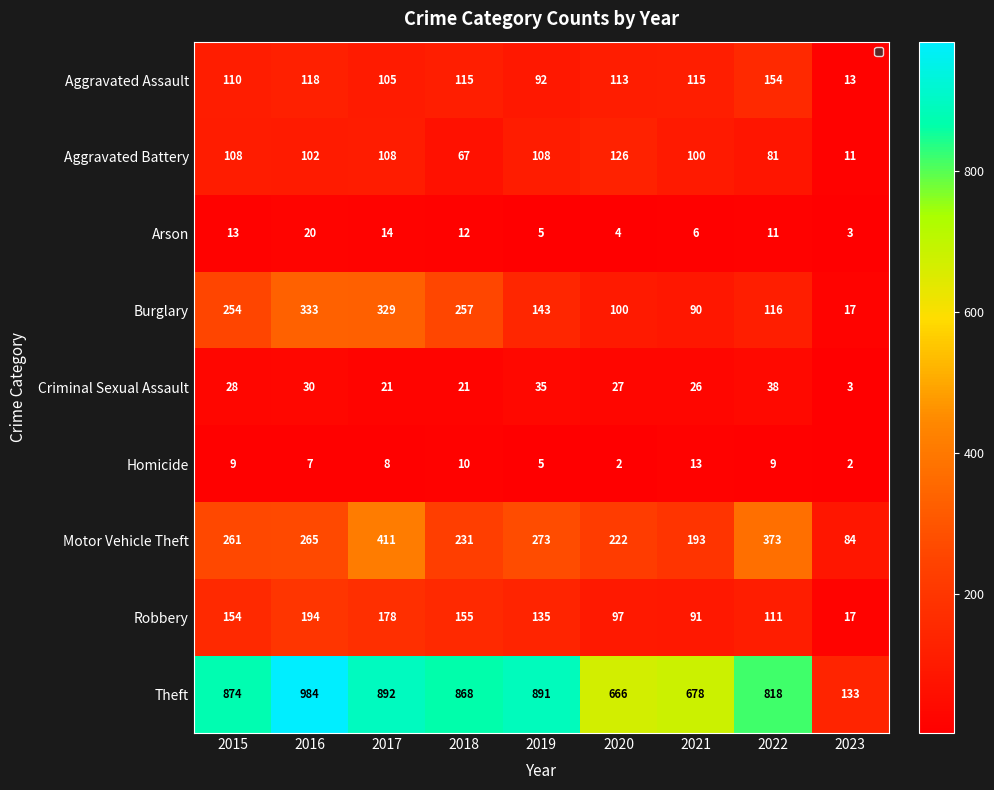

Where does the Homicide series first go above 8?

2015